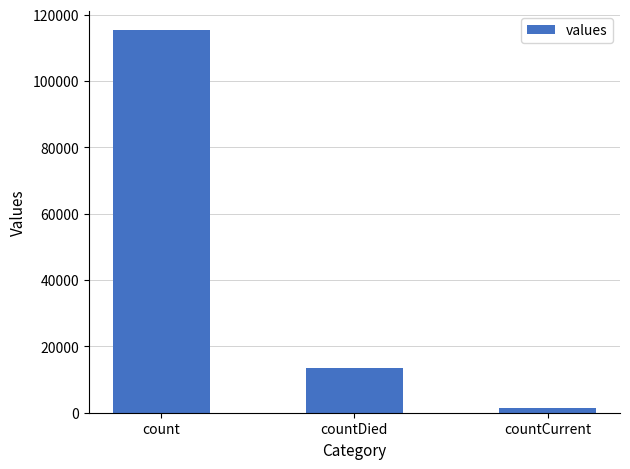

How many data points does each series have?

3